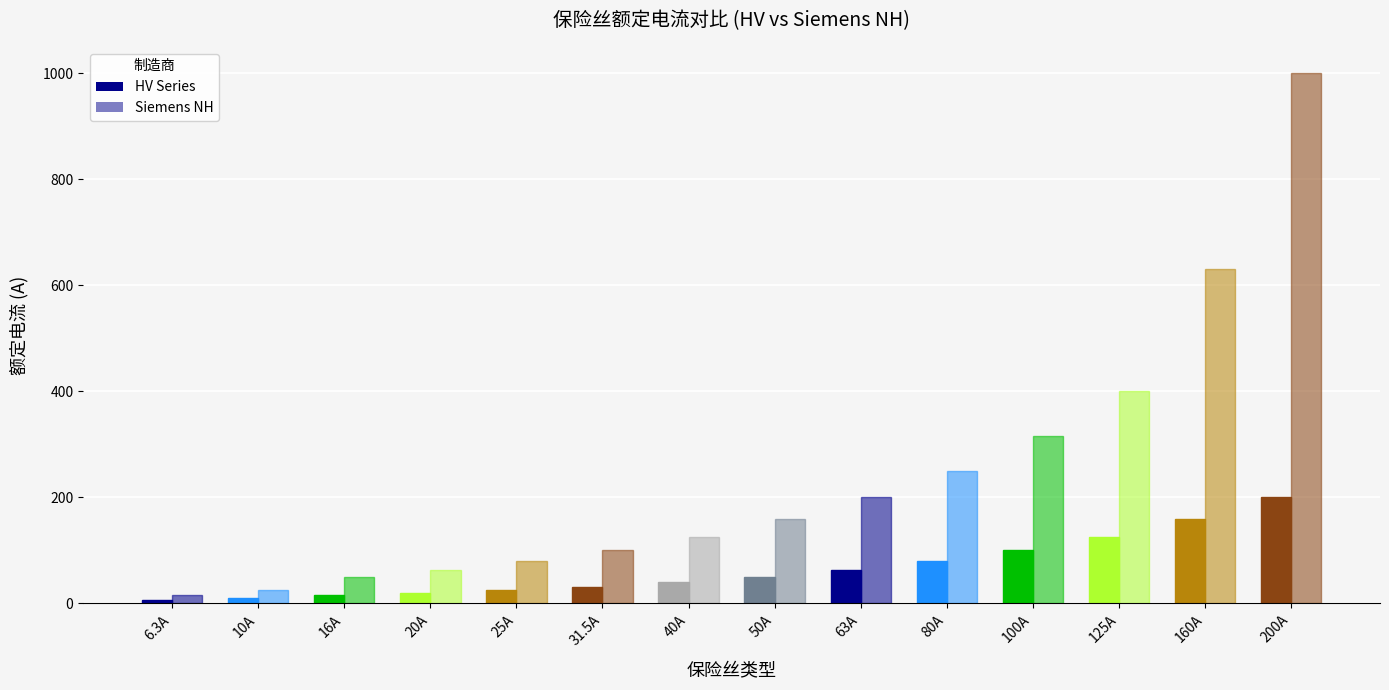

Reading left to right, list all the values displayed in this chart.

HV Series: 6.3	10.0	16.0	20.0	25.0	31.5	40.0	50.0	63.0	80.0	100.0	125.0	160.0	200.0
Siemens NH: 16.0	25.0	50.0	63.0	80.0	100.0	125.0	160.0	200.0	250.0	315.0	400.0	630.0	1000.0